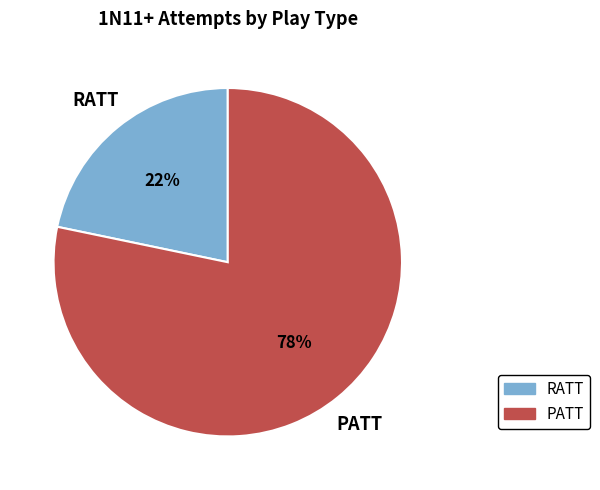

To the nearest percent, what is the combined percentage of RATT and PATT?

100%